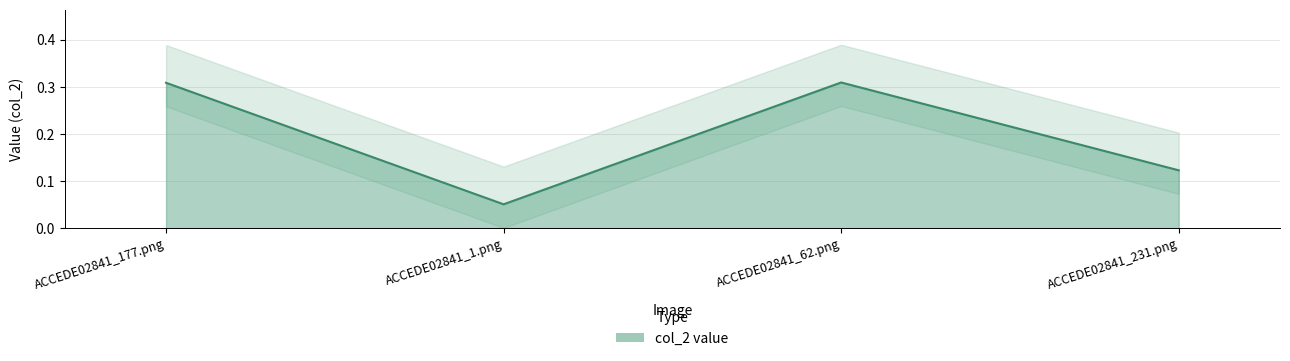

Reading left to right, list all the values displayed in this chart.

0.3	0.1	0.3	0.1